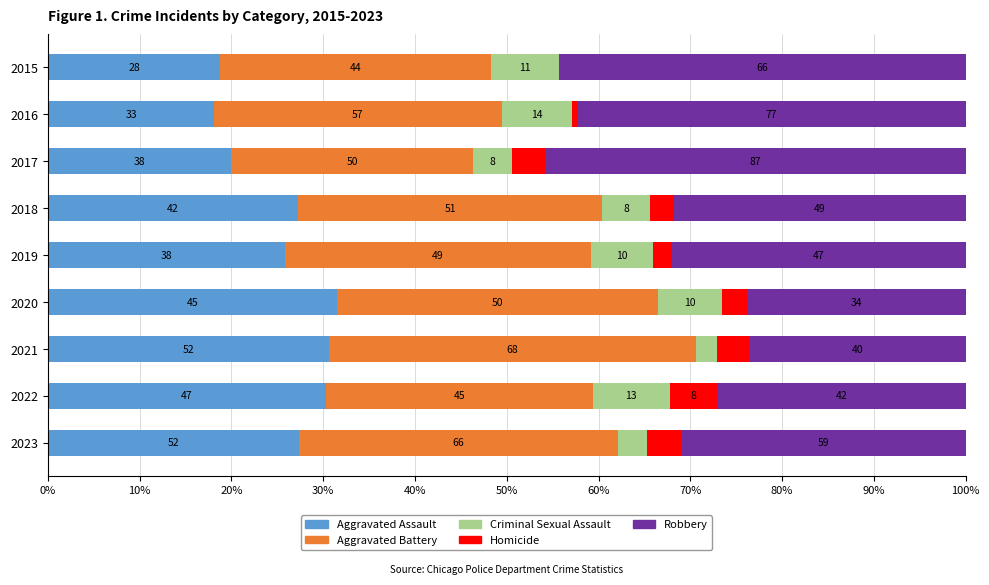

What is the difference between the second highest and minimum values in the Aggravated Battery series?

8.6